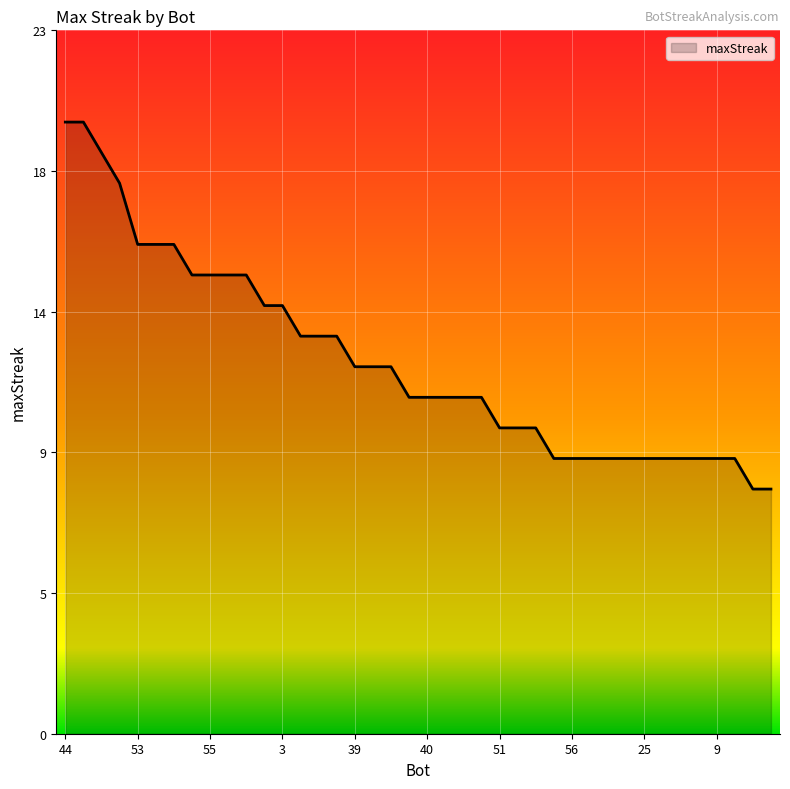

What is the difference between the second highest and minimum values?

12